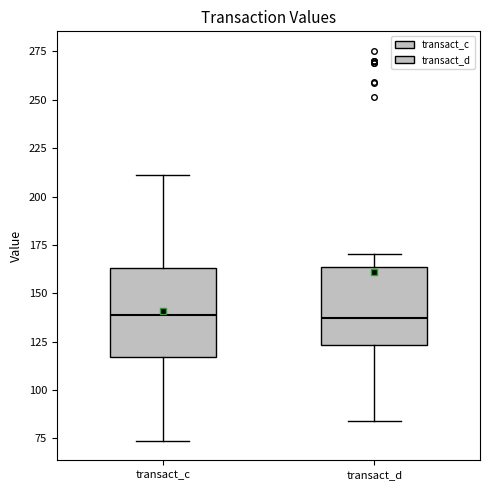

Reading left to right, read every box against the y-axis: the position of its median line, the range the box covers, and the ends of its whiskers. The values are not printed on the chart, so give them approximately, as read against the axis.

transact_c: median 140, box 115 to 165, whiskers 75 to 210
transact_d: median 135, box 125 to 165, whiskers 85 to 170